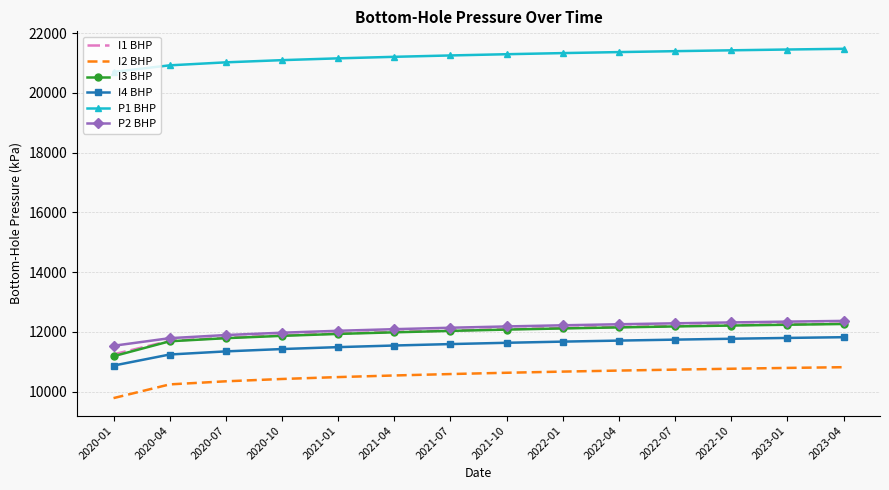

What is the minimum value for I1 BHP?

11245.0